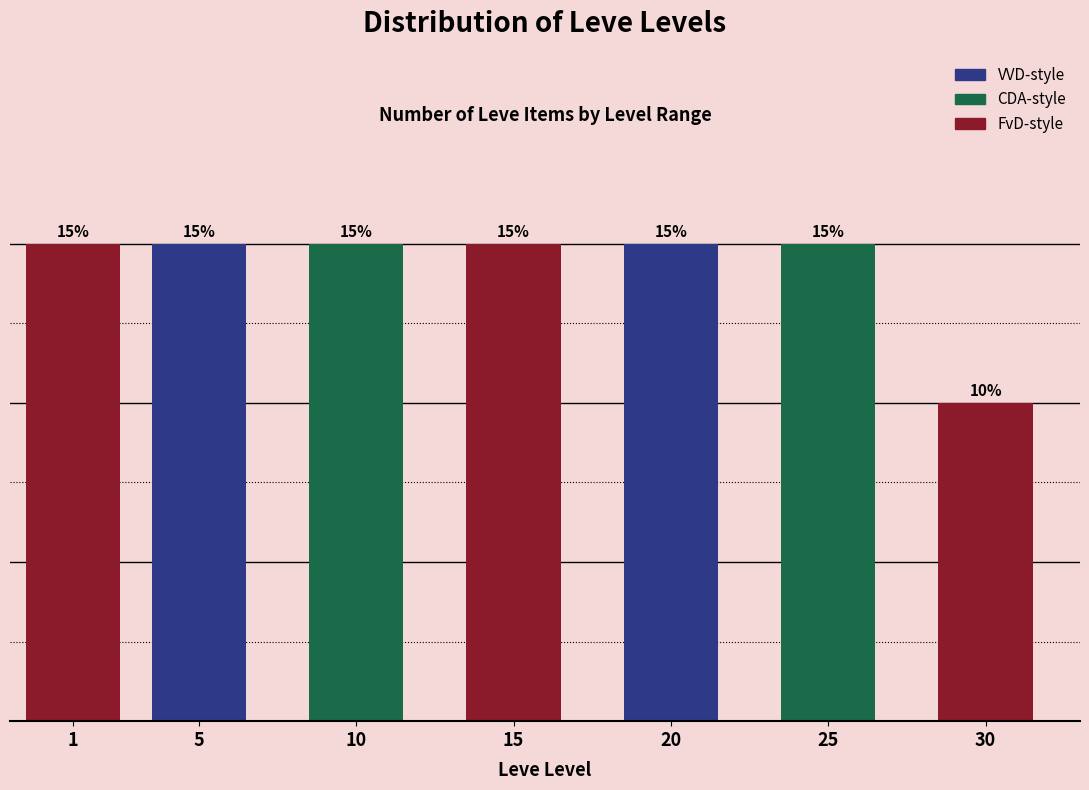

Does the chart contain any negative values?

No